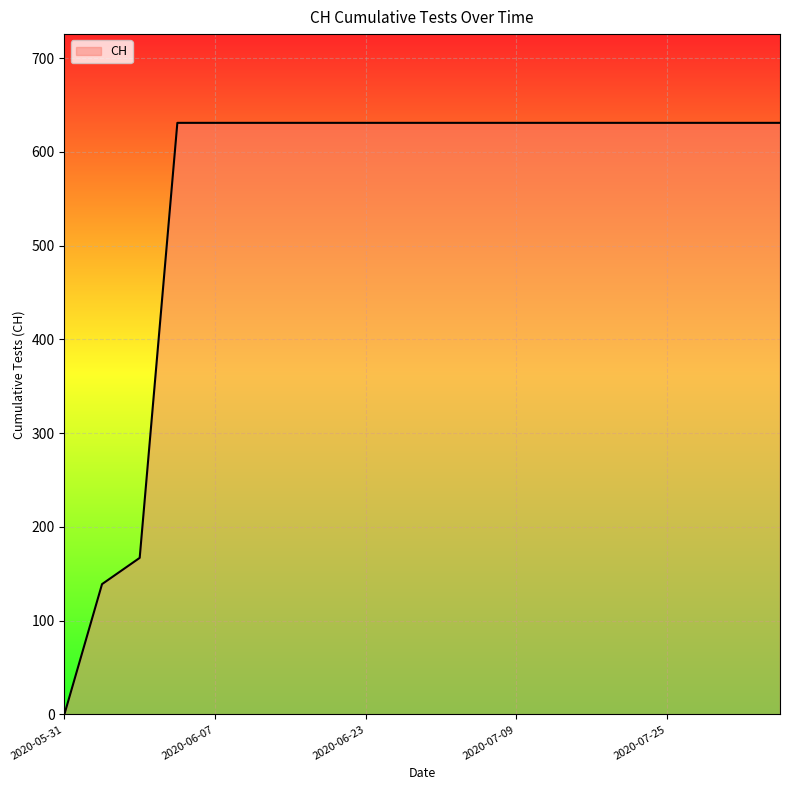

What is the greatest value displayed?

631